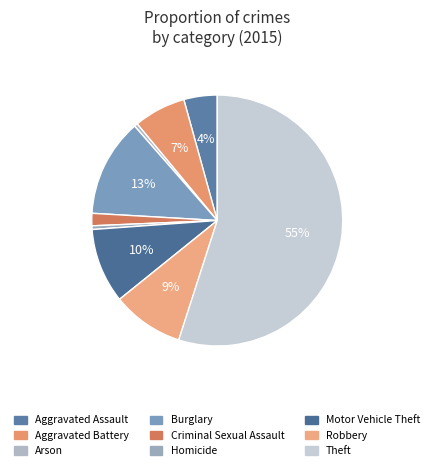

How many slices are in this pie chart?

9